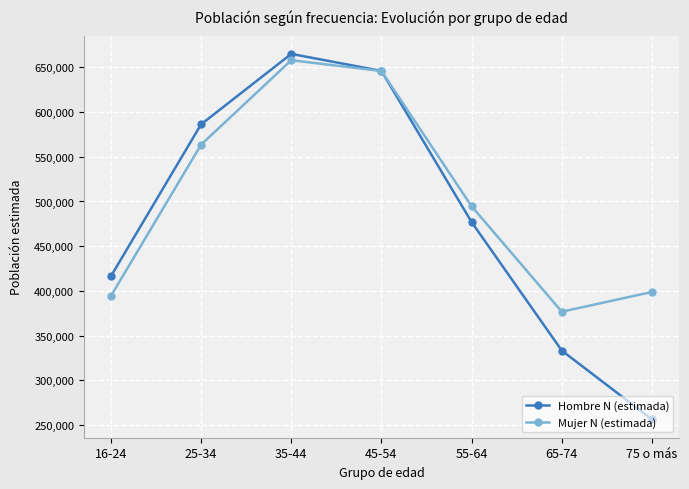

Rank the categories by Hombre N (estimada) value from highest to lowest.

35-44, 45-54, 25-34, 55-64, 16-24, 65-74, 75 o más